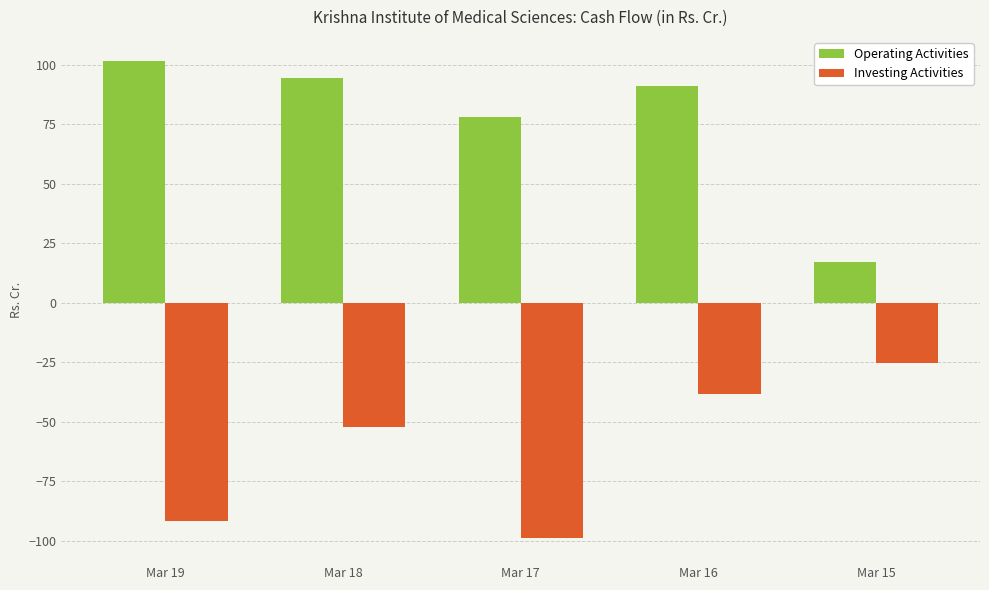

What is the sum of all Operating Activities values?

381.9